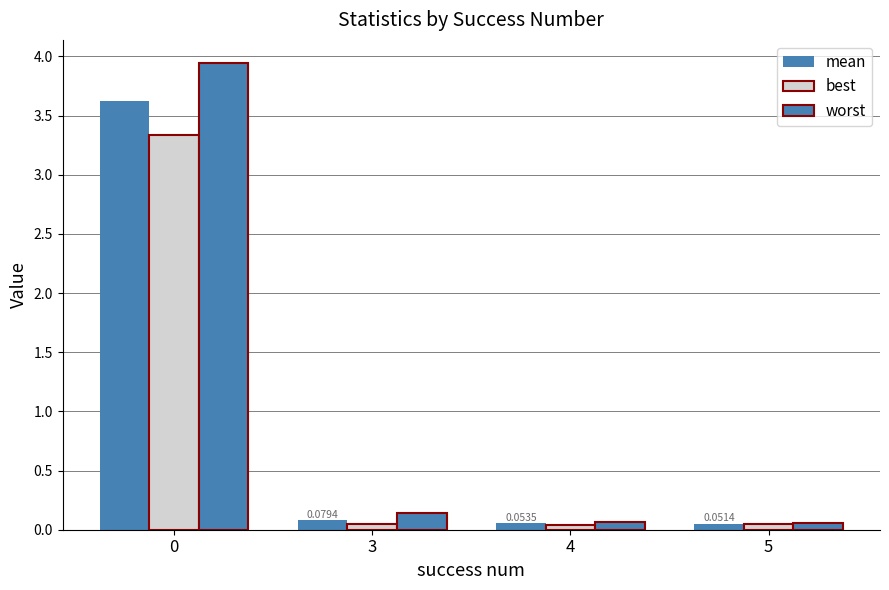

Which series changed the most between 4 and 5?

worst